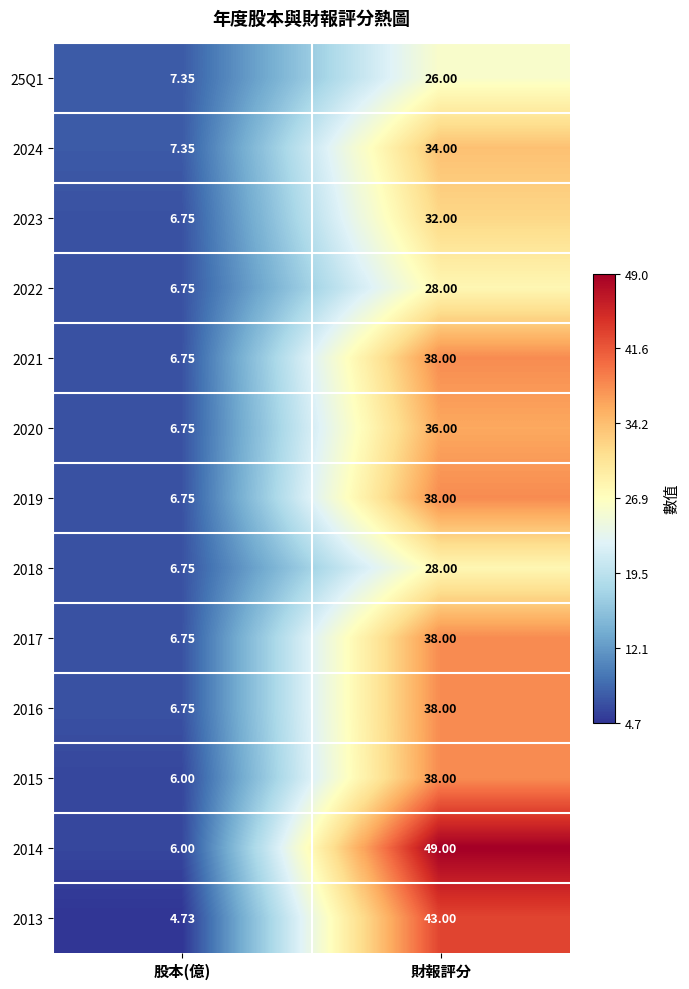

At which category does the chart reach its peak across all series?

財報評分